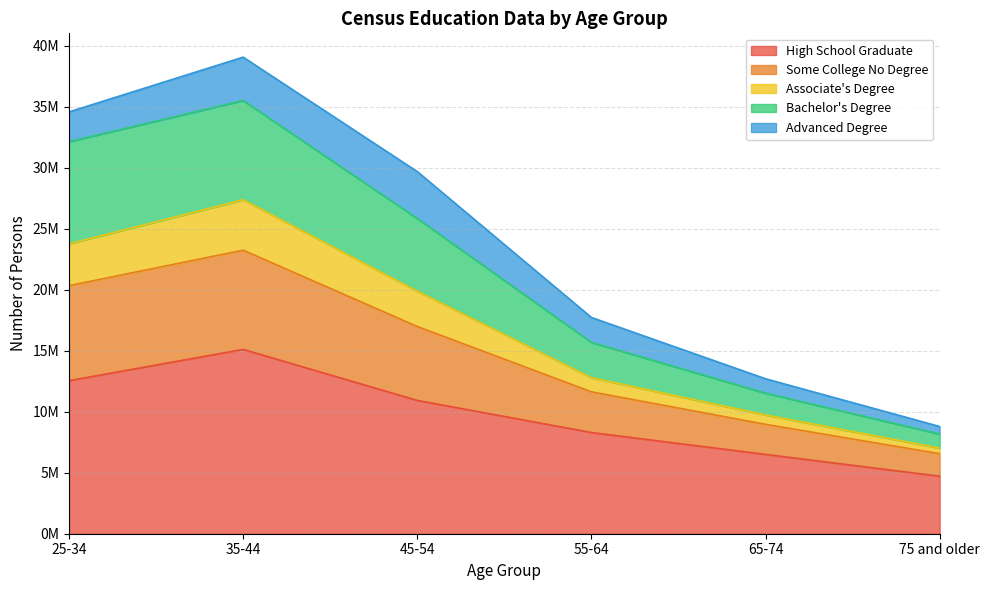

What position from the right is 75 and older?

1